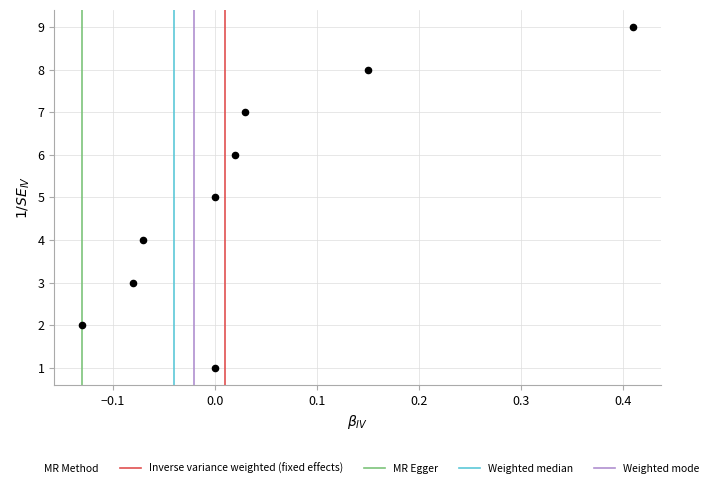

What is the range of Y values (max minus min)?

8